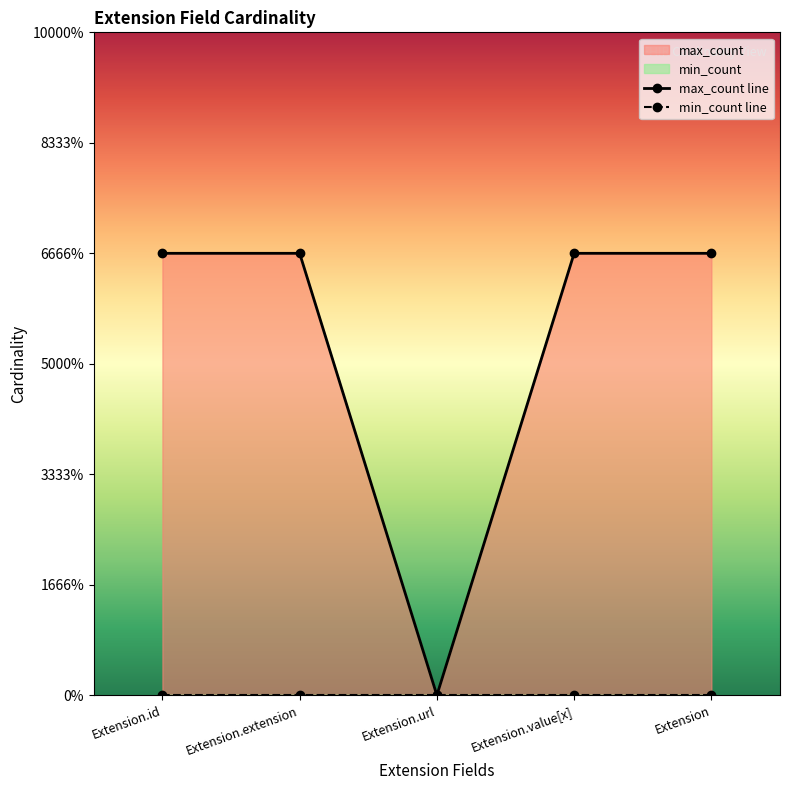

What is the sum of all values?

4